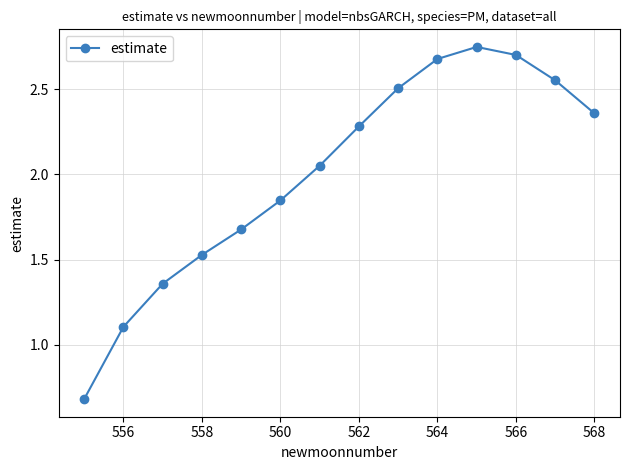

Does the chart have visible grid lines?

Yes